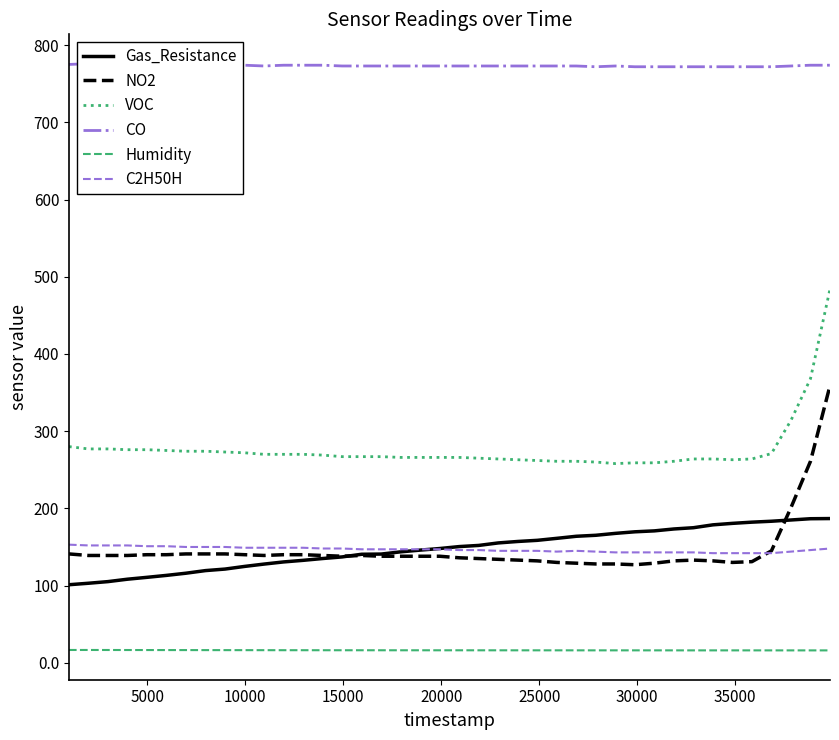

True or false: NO2 and VOC cross at least once.

False